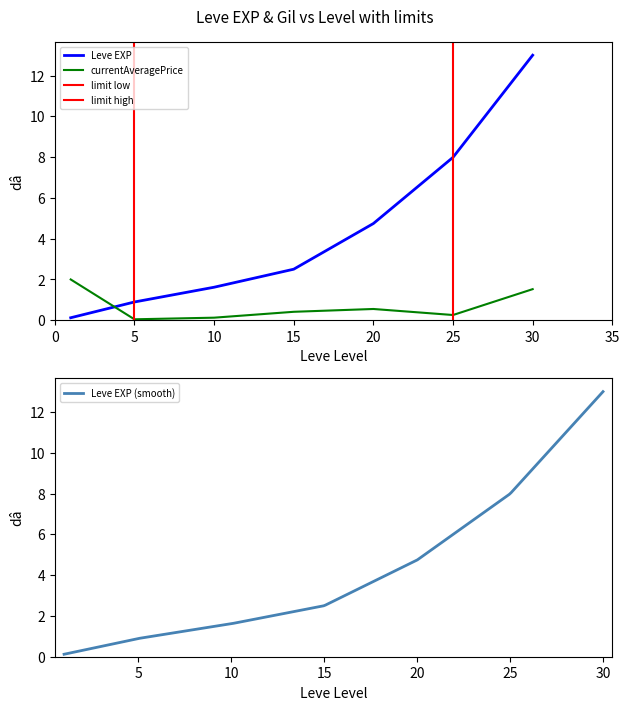

What is the difference between the highest and lowest values at 10?

1.5